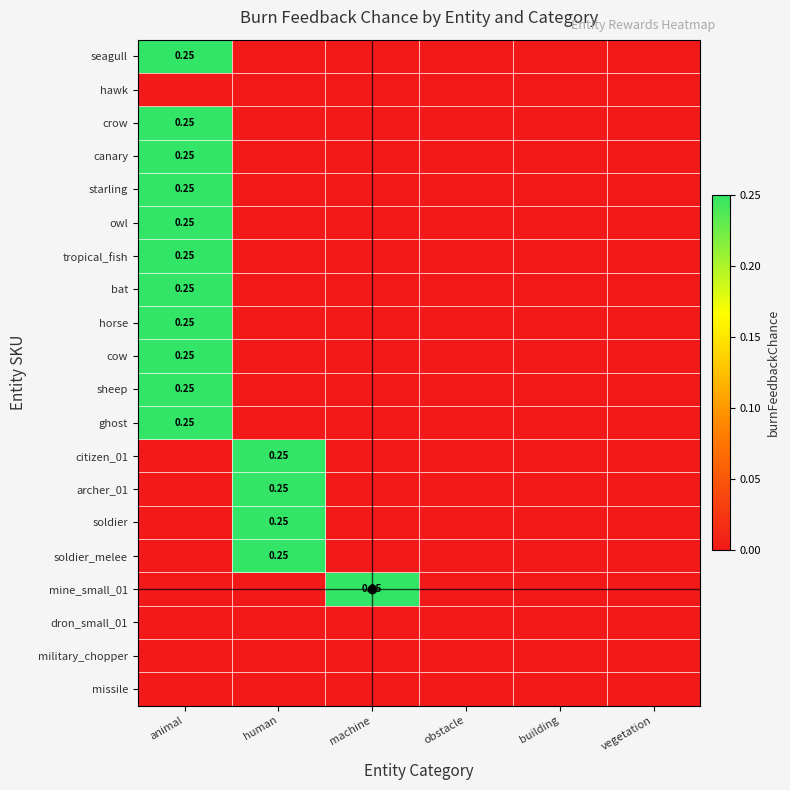

How many data points in crow are above 0?

1